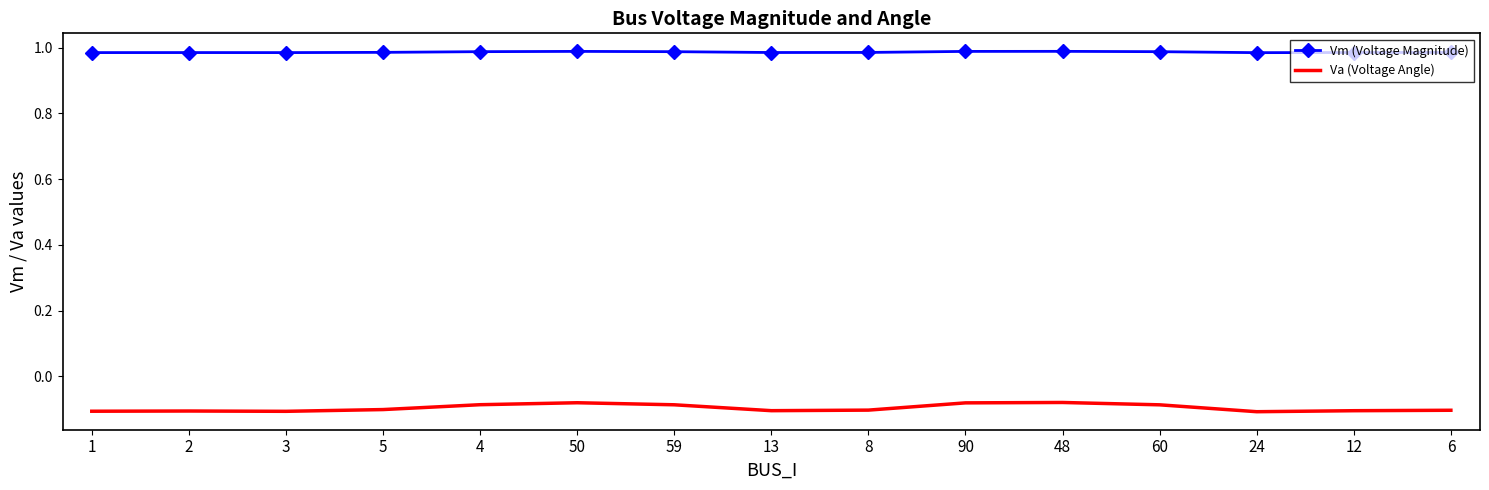

The Vm (Voltage Magnitude) series shows 1.0 at 13. True or false?

True